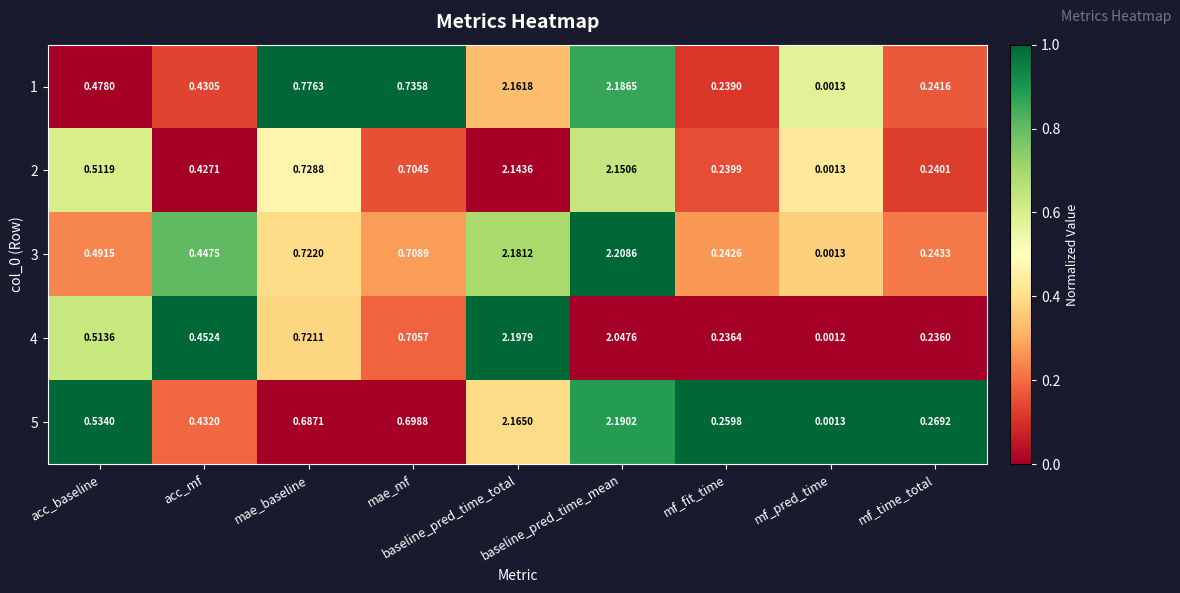

Which series has the widest spread of values?

3